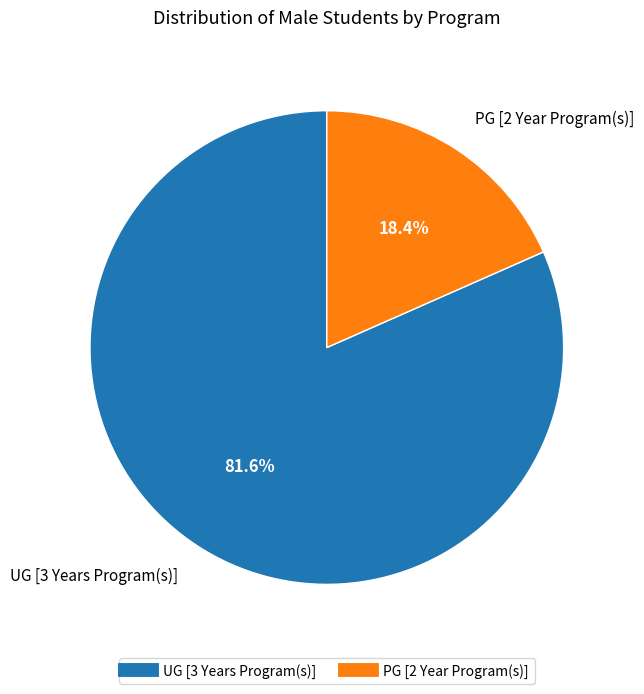

Which category has the biggest portion of the pie?

UG [3 Years Program(s)]